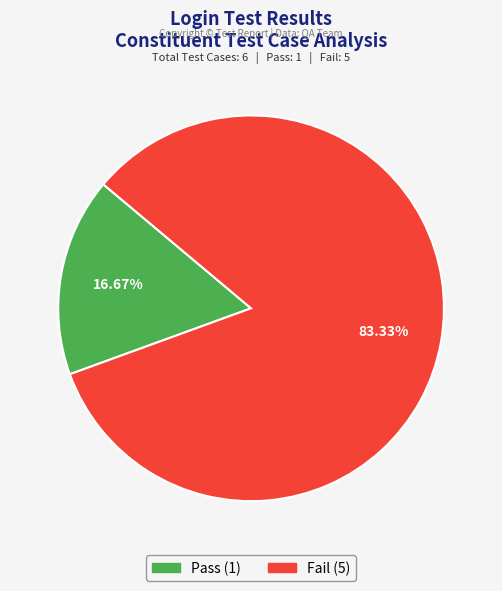

To the nearest percent, what portion does Pass represent?

17%